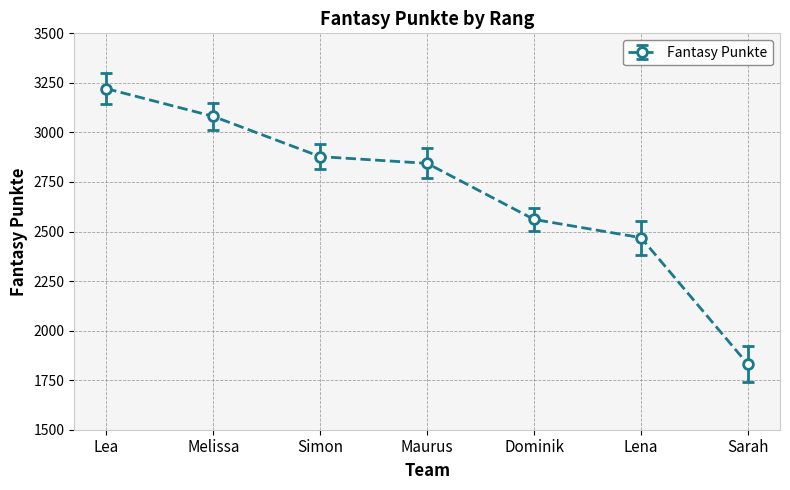

Rank the categories by value from lowest to highest.

Sarah, Lena, Dominik, Maurus, Simon, Melissa, Lea